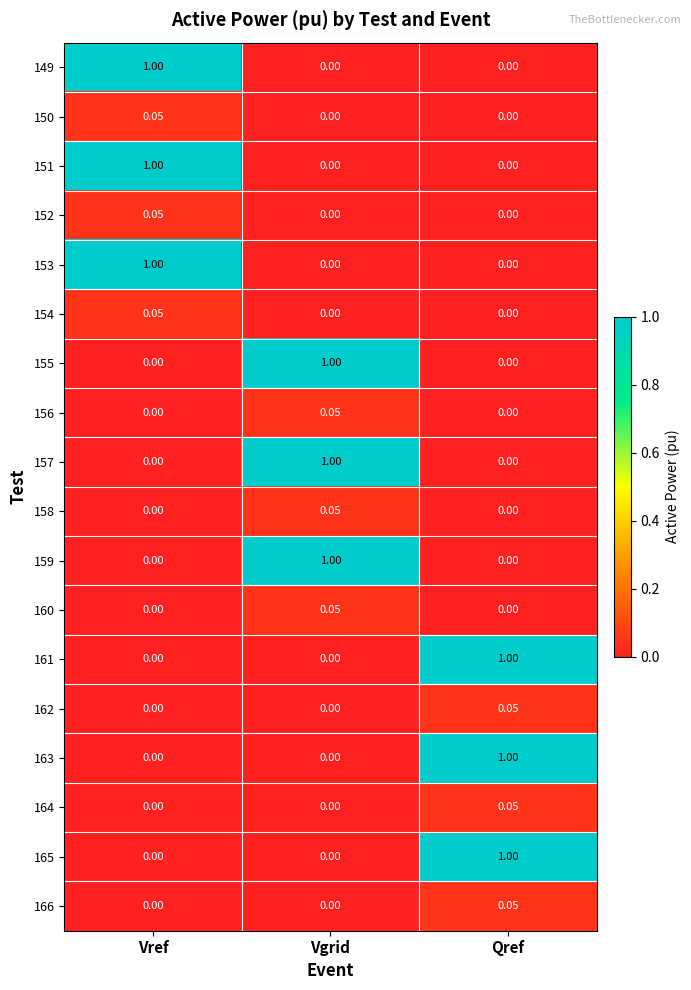

At which label does 158 reach its peak?

Vgrid